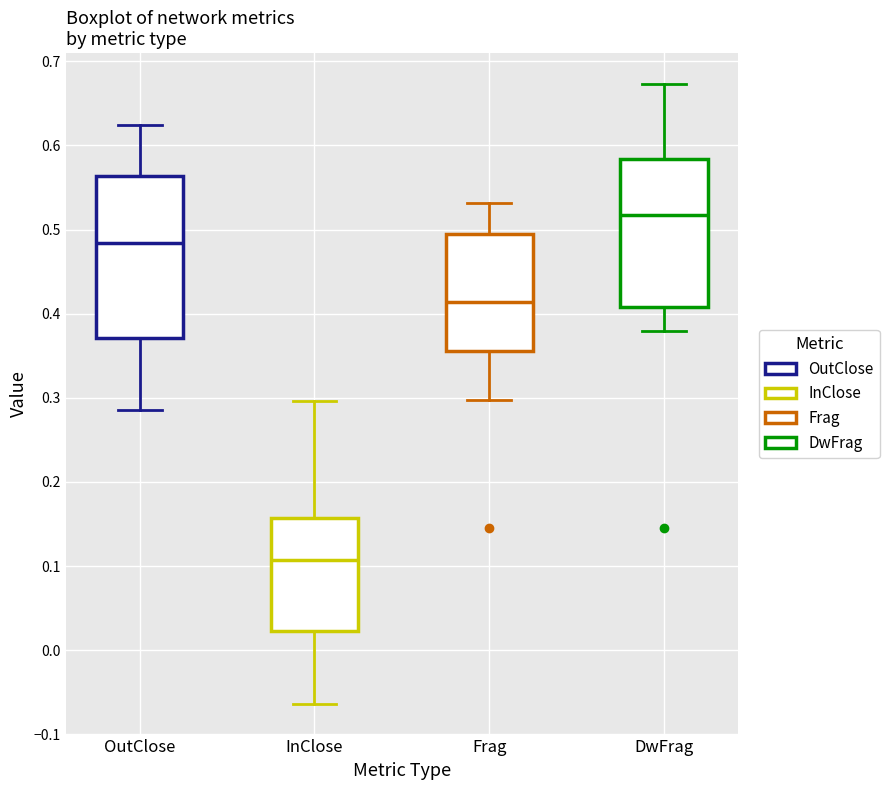

Comparing the boxes themselves (not the whiskers), which one is the tallest?

OutClose